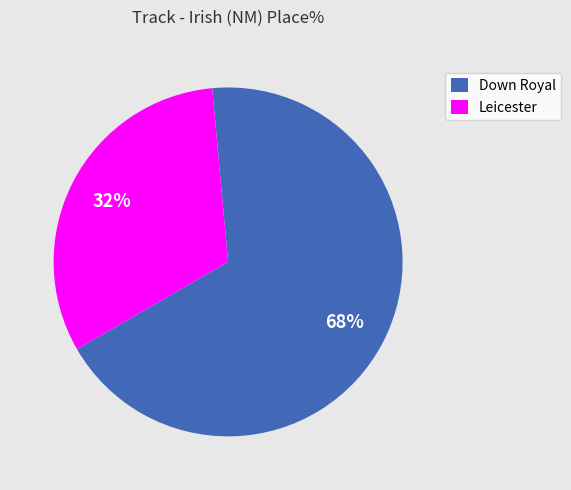

Is there any slice that represents more than half of the pie?

Yes